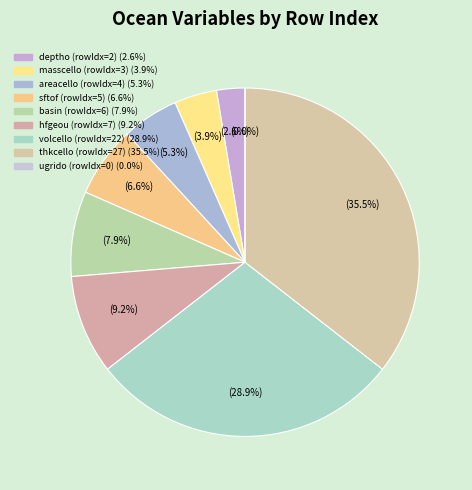

What percentage do Grid-Cell Area for Ocean Variables and Sea Floor Depth Below Geoid together represent?

7.9%